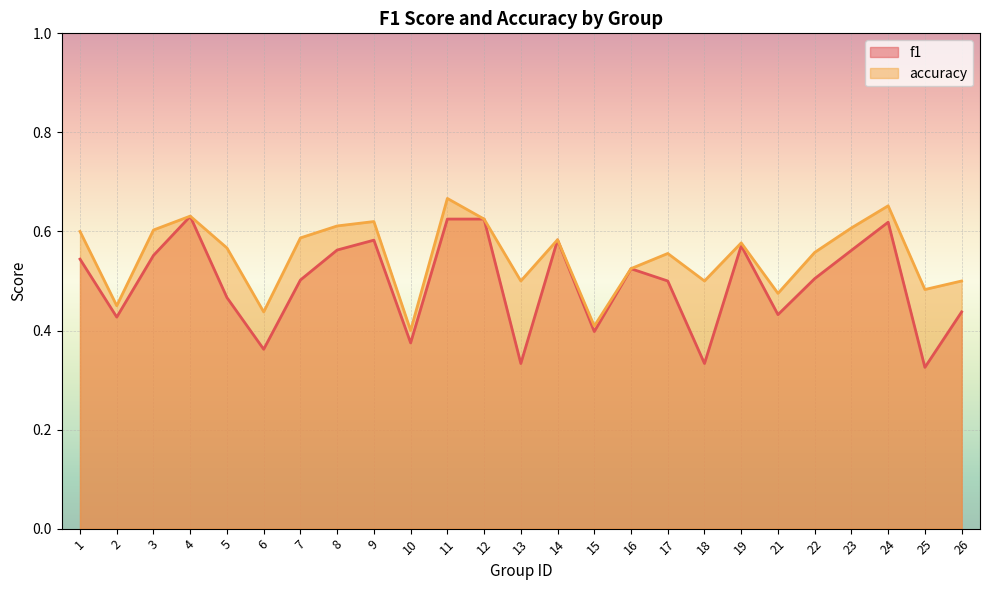

What is the average value of the f1 series?

0.5